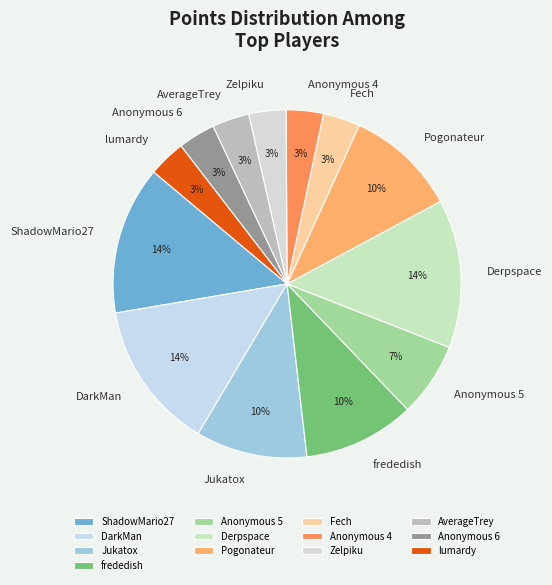

Do ShadowMario27 and Anonymous 5 together represent more than half of the pie?

No